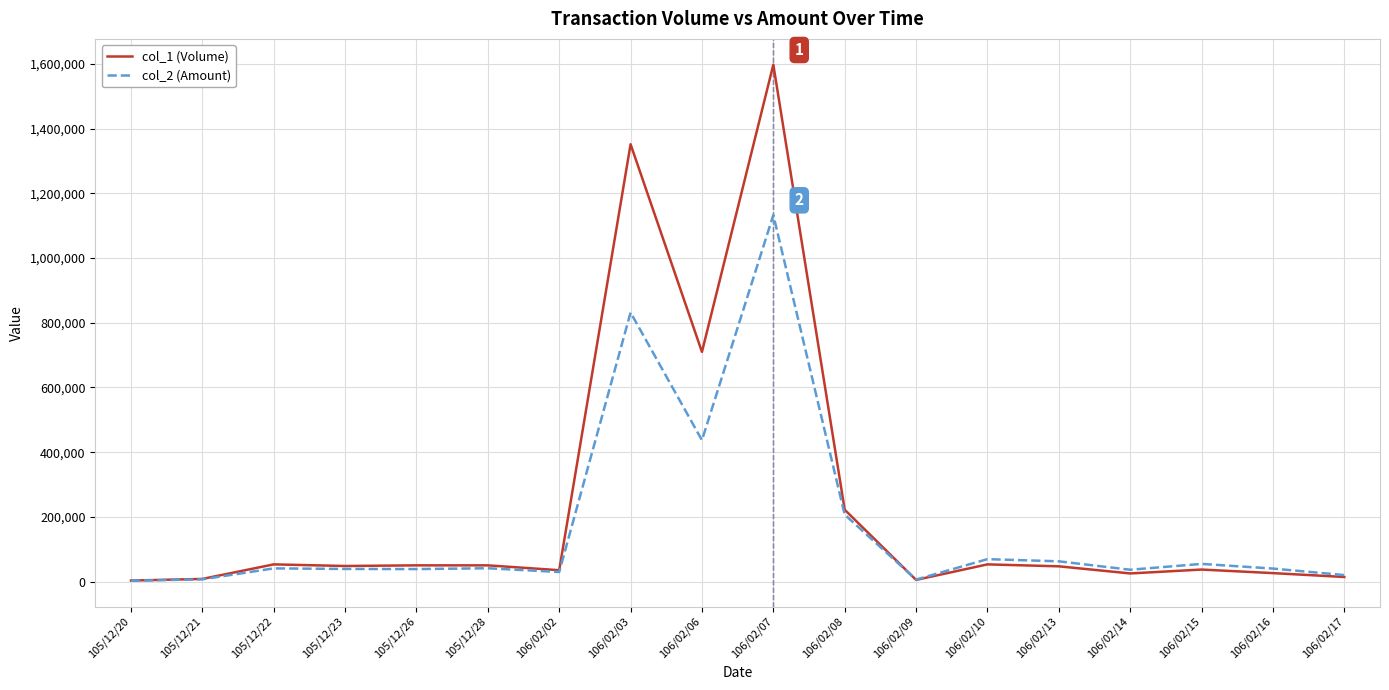

What is the difference between the second highest and second lowest values in the col_1 (Volume) series?

1347000